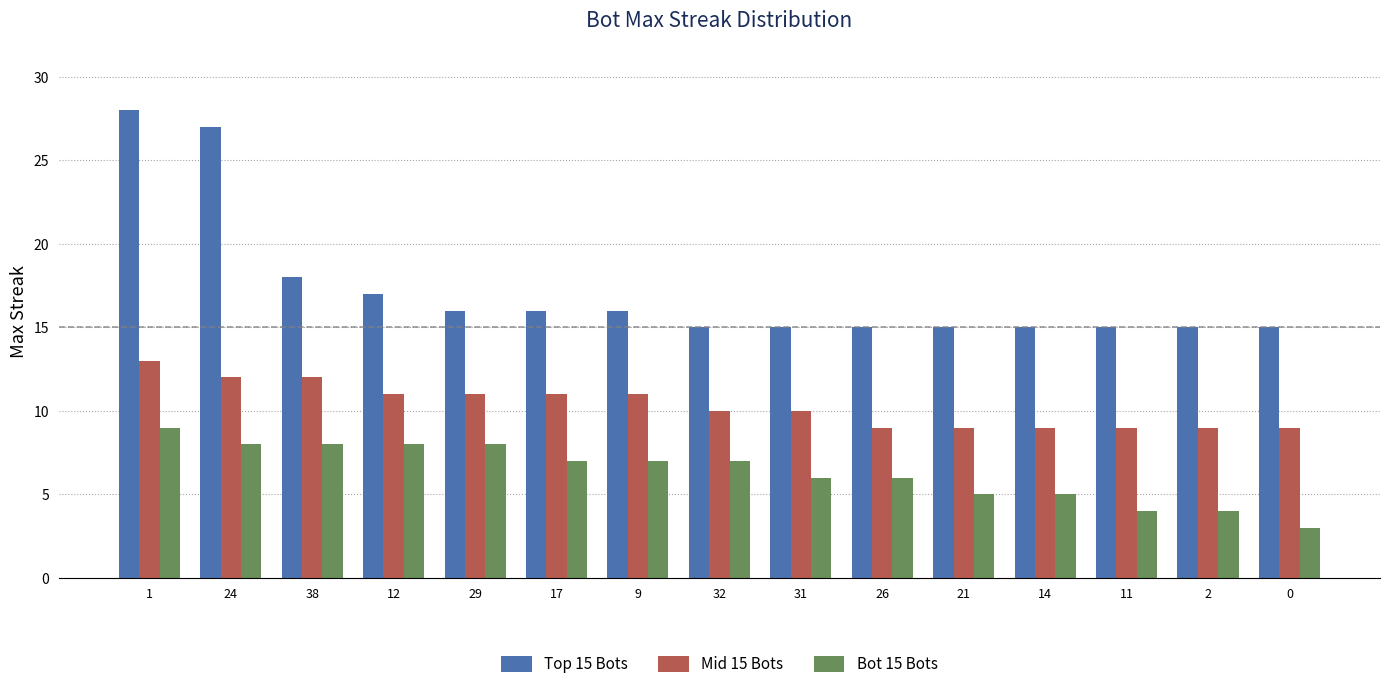

What position from the left is 0?

15